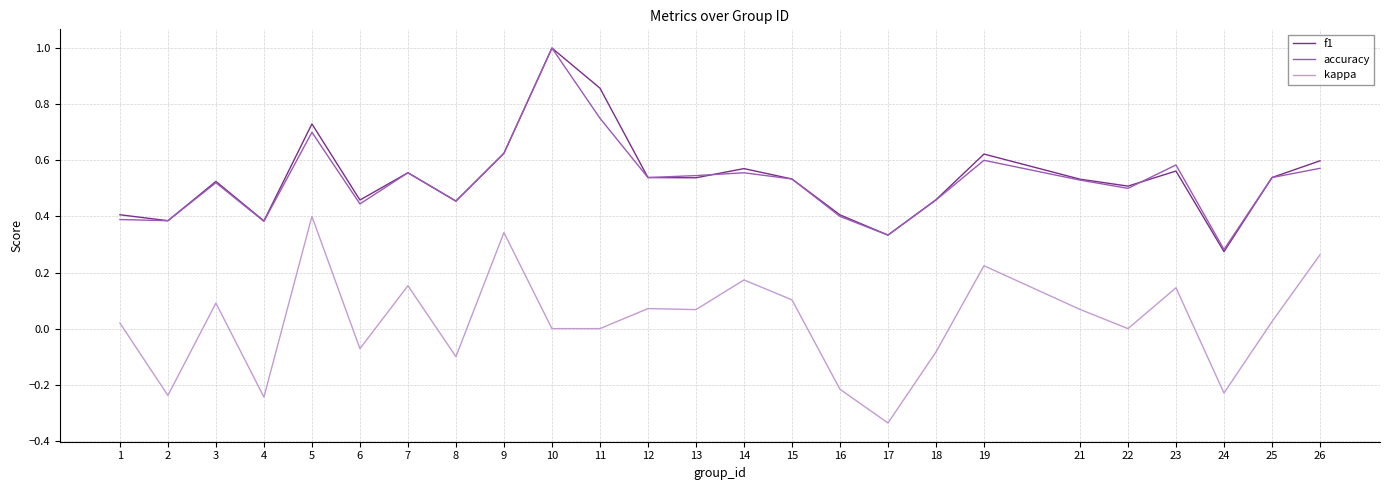

What is the greatest value displayed?

1.0